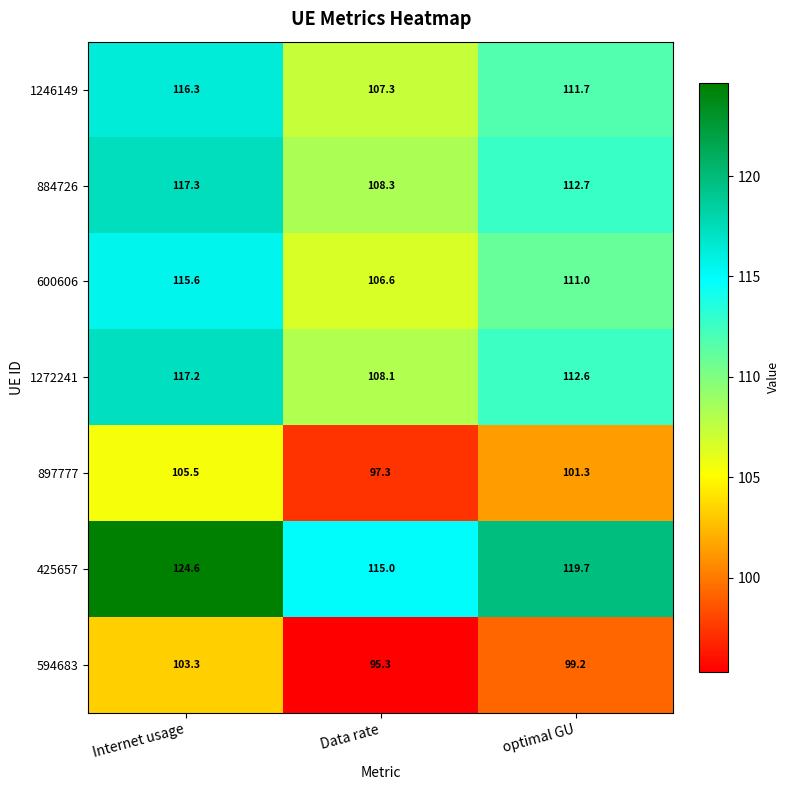

The value of 425657 at Internet usage is 124.6. True or false?

True